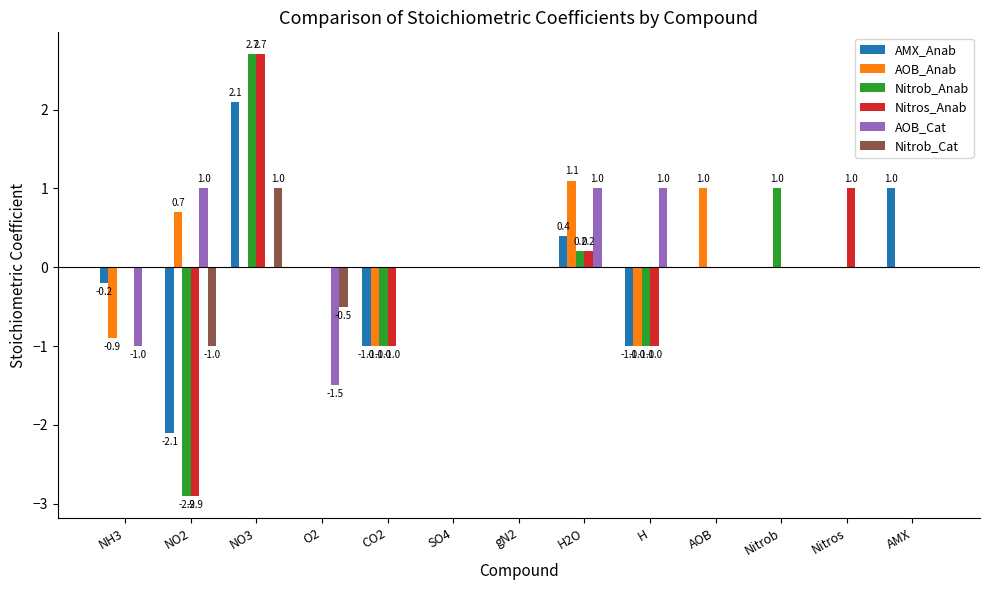

At which label does AOB_Cat first exceed 0?

NO2